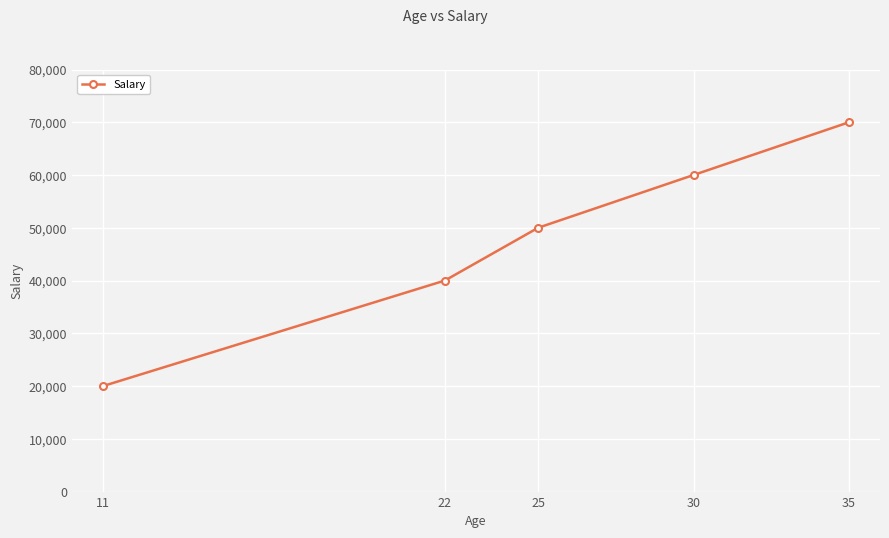

What is the value of the 1st point from the left?

20000